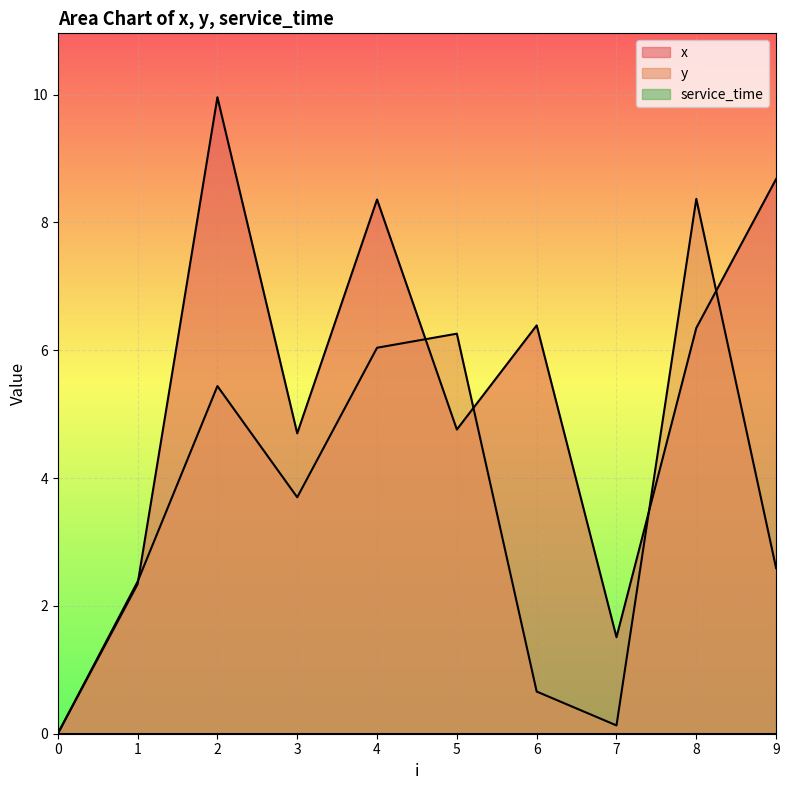

What is the difference between the second highest and second lowest values in the x series?

7.2